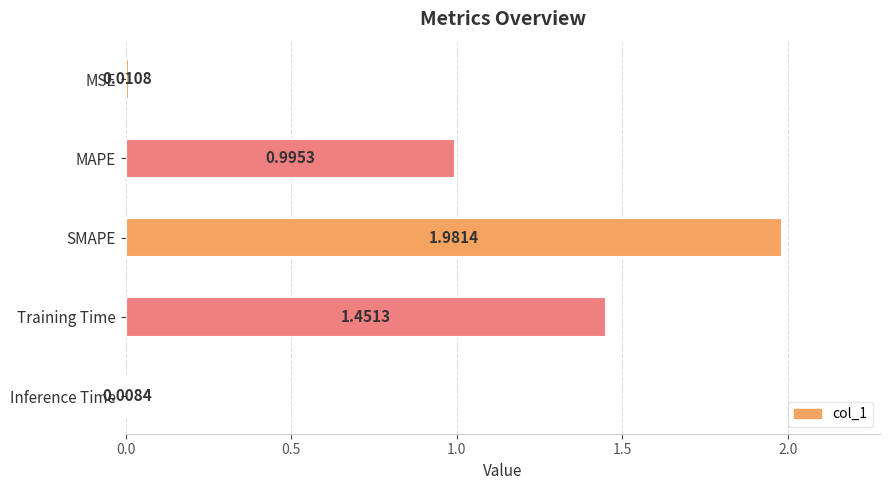

List the labels in order of value, largest first.

SMAPE, Training Time, MAPE, MSE, Inference Time